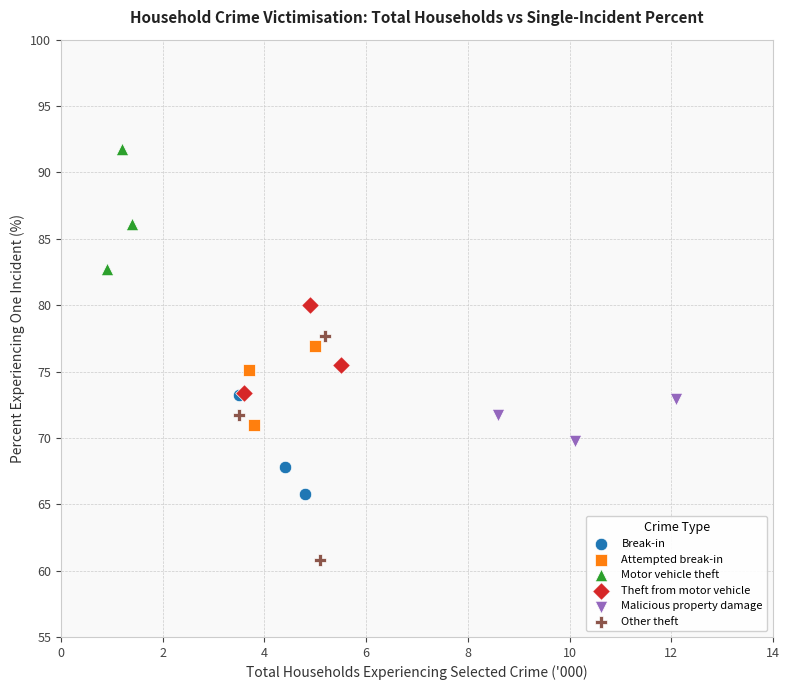

Which series contains the lowest Y value?

Other theft